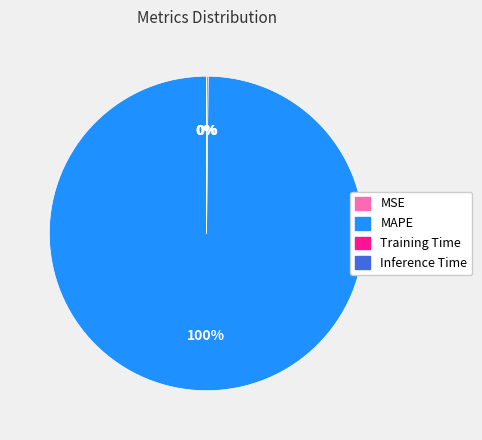

What percentage is the MAPE slice, to the nearest percent?

100%